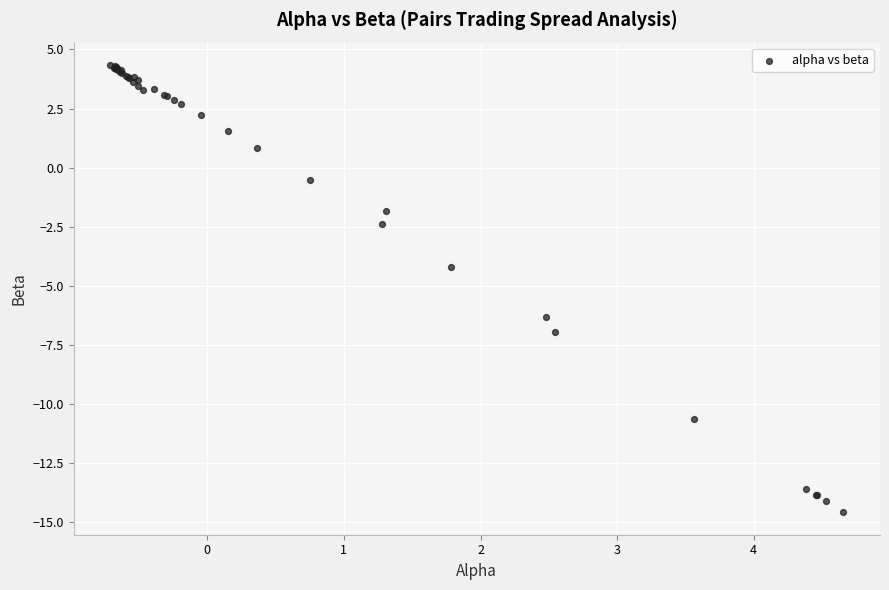

What Y value in the scatter plot is closest to -5?

-4.2